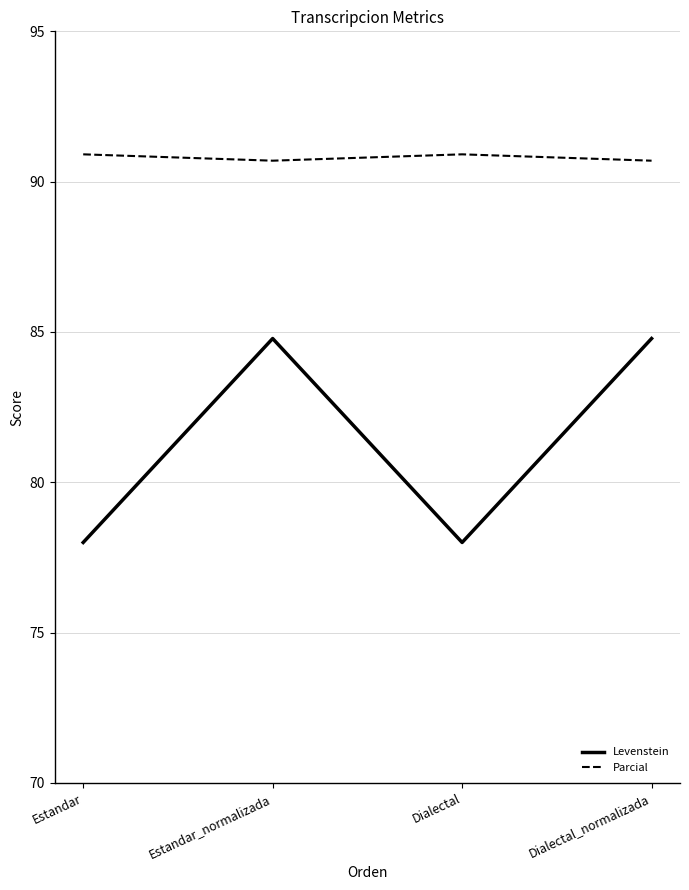

Which series has the largest total across all categories?

Parcial